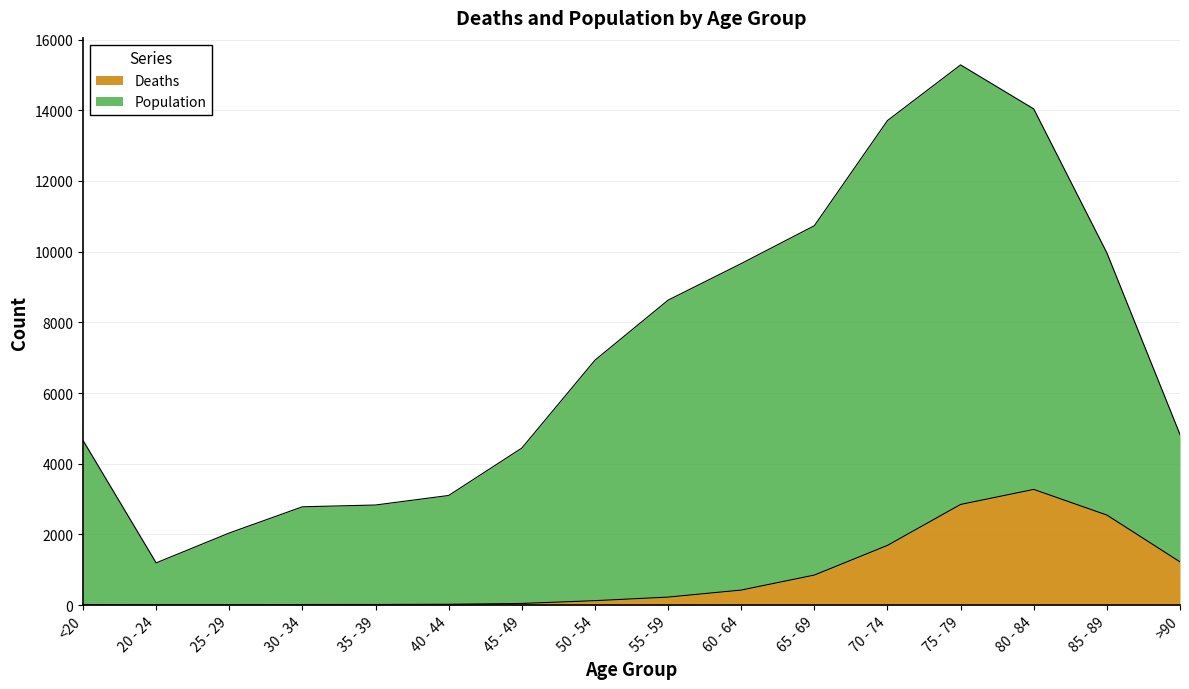

Which series has the largest range (max minus min)?

Population